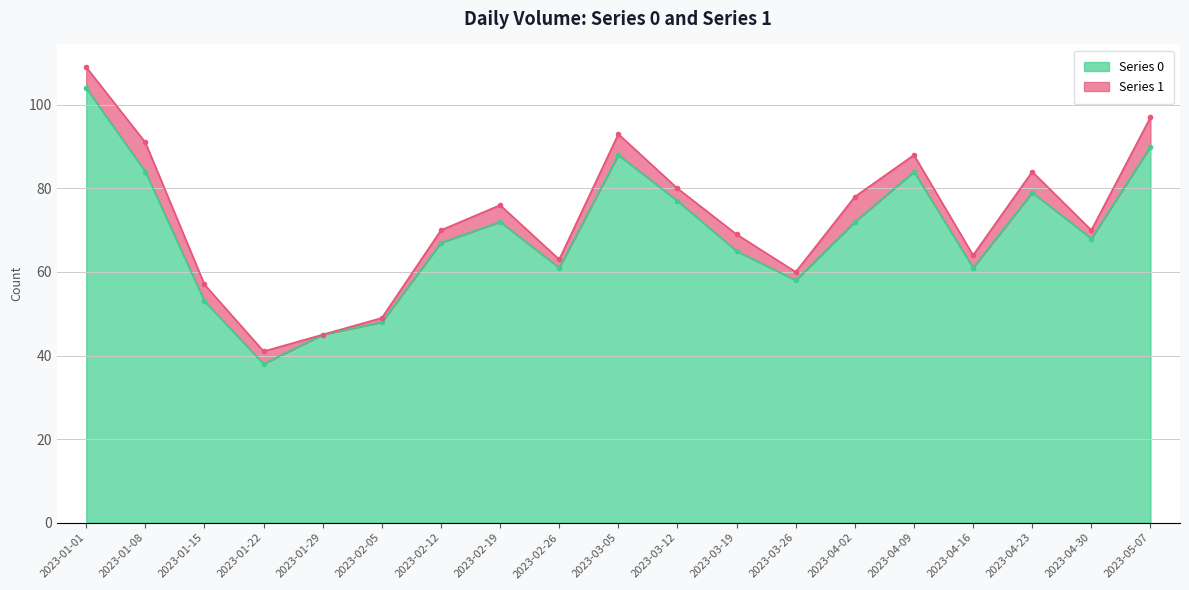

Which label corresponds to the largest value in the chart?

2023-01-01